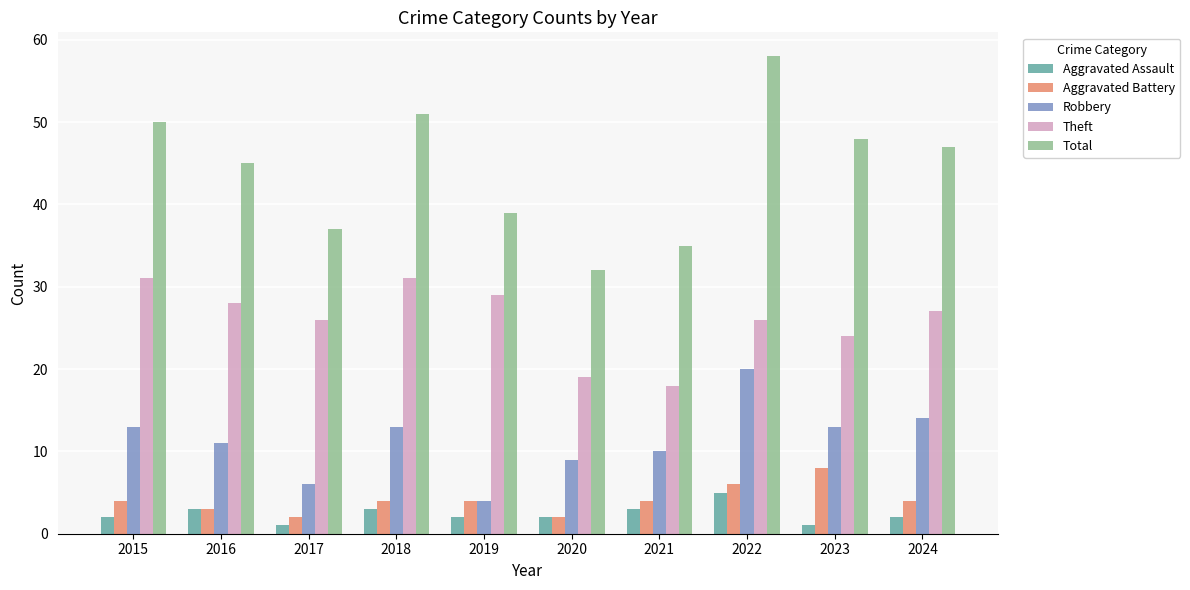

Rank the series by their maximum value, from lowest to highest.

Aggravated Assault, Aggravated Battery, Robbery, Theft, Total